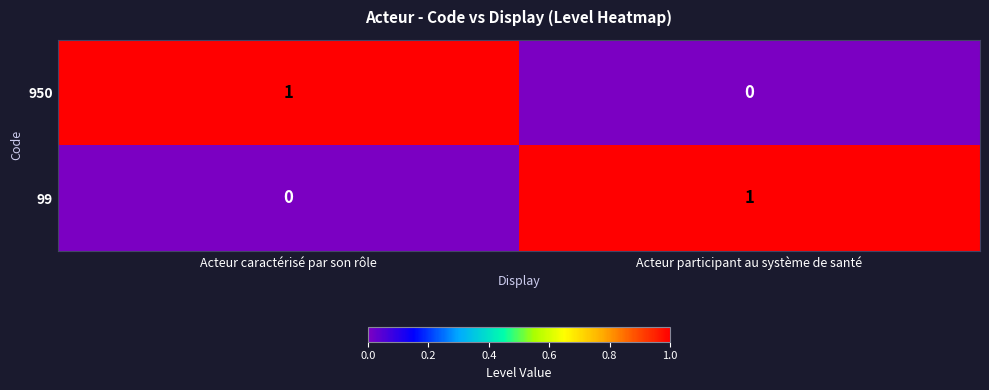

How many categories are shown in the chart?

2